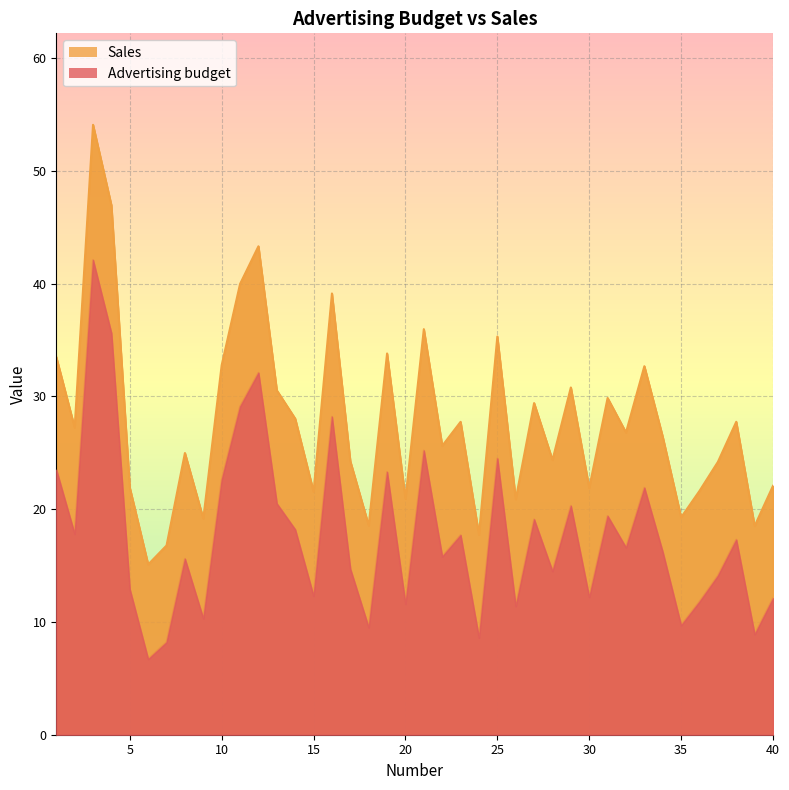

Reading left to right, what are all the values shown in this chart?

Advertising budget: 23.5	17.8	42.1	35.6	12.9	6.7	8.2	15.6	10.3	22.6	29.1	32.1	20.5	18.2	12.3	28.2	14.7	9.5	23.3	11.6	25.2	15.8	17.7	8.6	24.5	11.4	19.1	14.5	20.3	12.2	19.4	16.6	21.9	16.2	9.7	11.8	14.1	17.3	8.9	12.1
Sales: 33.5	27.2	54.1	46.9	21.9	15.1	16.8	25.0	19.2	32.8	40.0	43.3	30.5	28.0	21.5	39.1	24.3	18.5	33.8	20.9	36.0	25.6	27.7	17.7	35.3	20.9	29.4	24.4	30.8	21.9	29.9	26.8	32.7	26.4	19.3	21.6	24.2	27.8	18.5	22.1